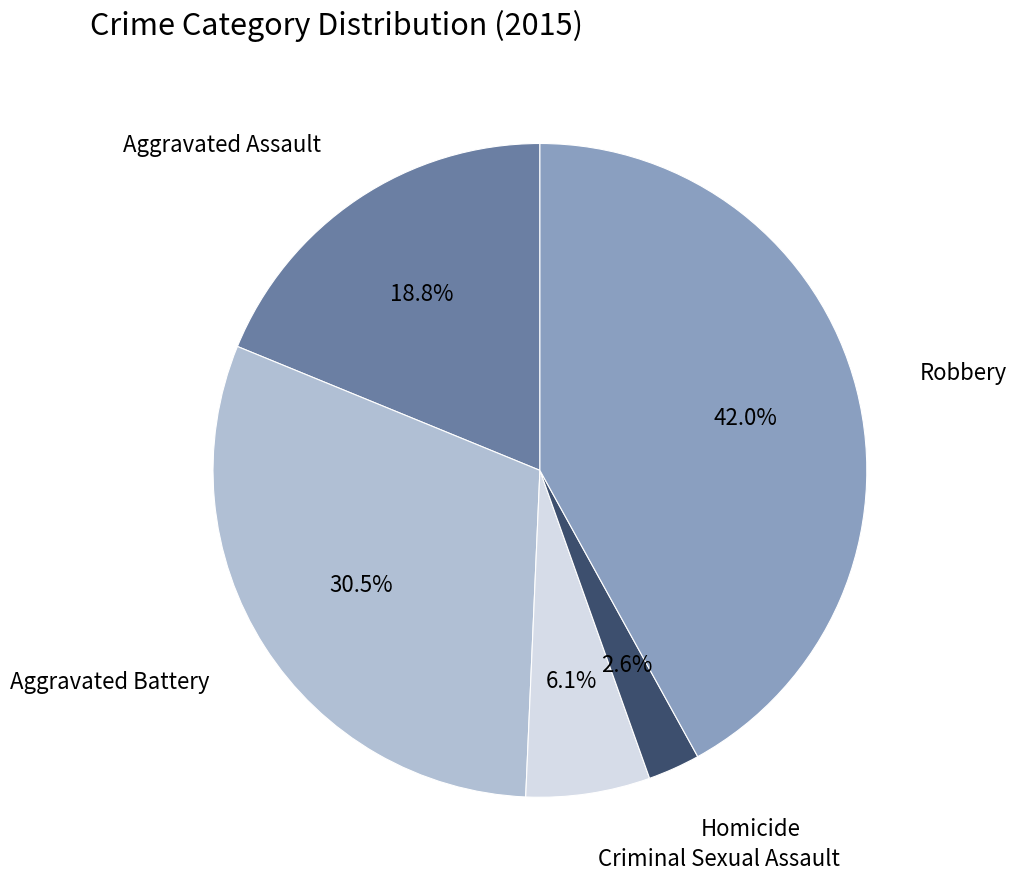

Does any single category account for the majority?

No